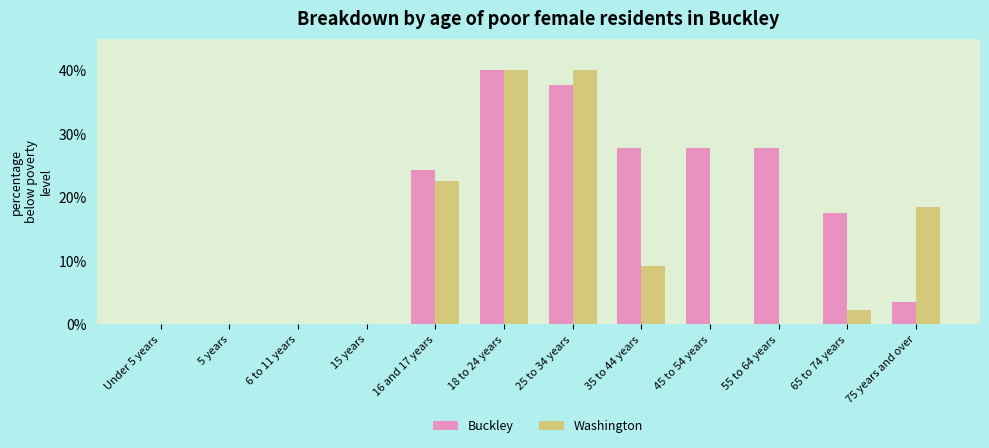

The value of Washington at 18 to 24 years is 23.3. True or false?

False